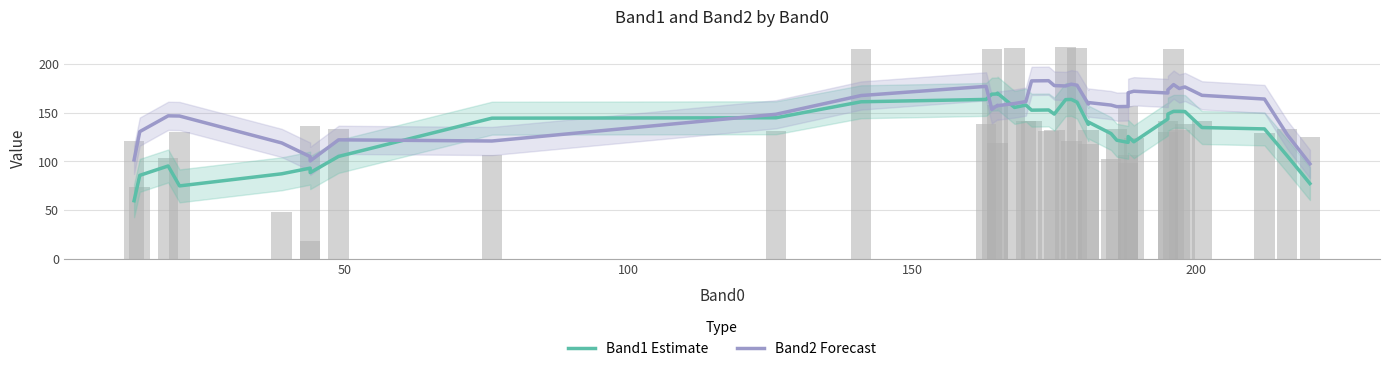

At how many categories does at least one series exceed 98?

39